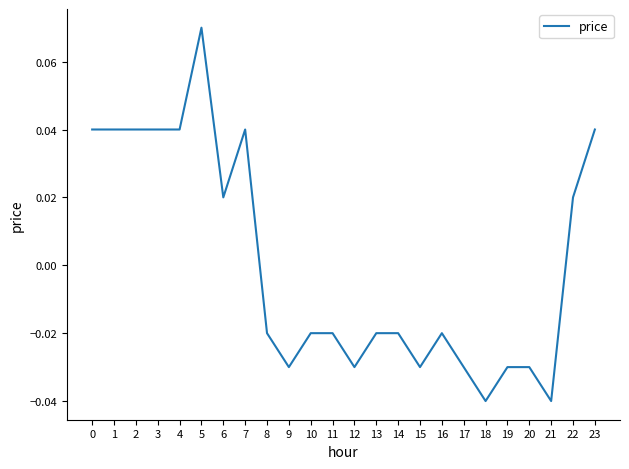

What is the change in value from 0 to 9?

-0.1